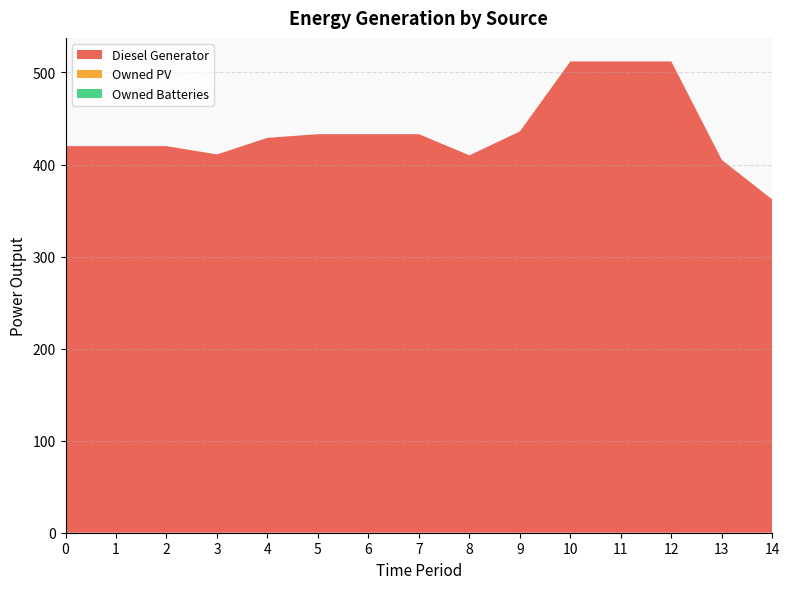

Reading left to right, what are all the values shown in this chart?

Diesel Generator: 0=420	1=420	2=420	3=411	4=429	5=433	6=433	7=433	8=410	9=436	10=512	11=512	12=512	13=405	14=362
Owned PV: 0=0	1=0	2=0	3=0	4=0	5=0	6=0	7=0	8=0	9=0	10=0	11=0	12=0	13=0	14=0
Owned Batteries: 0=0	1=0	2=0	3=0	4=0	5=0	6=0	7=0	8=0	9=0	10=0	11=0	12=0	13=0	14=0